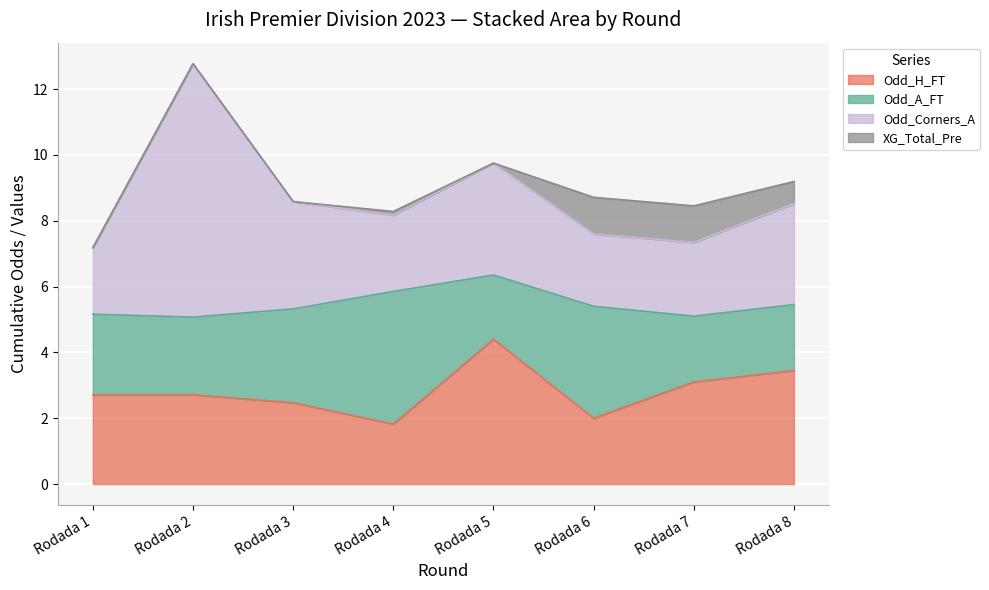

How many data points does each series have?

8